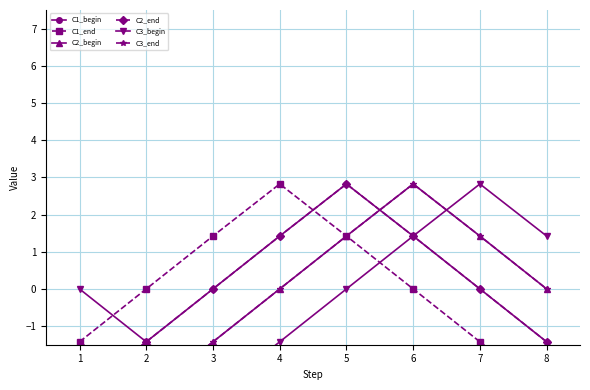

What is the value of the C3_begin point at the 3rd from the left?

-2.8